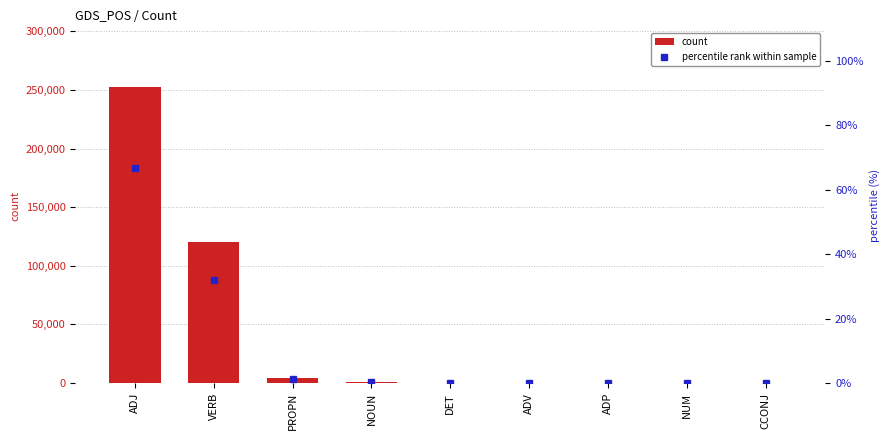

What is the difference between the percentile rank within sample values at VERB and CCONJ?

31.8